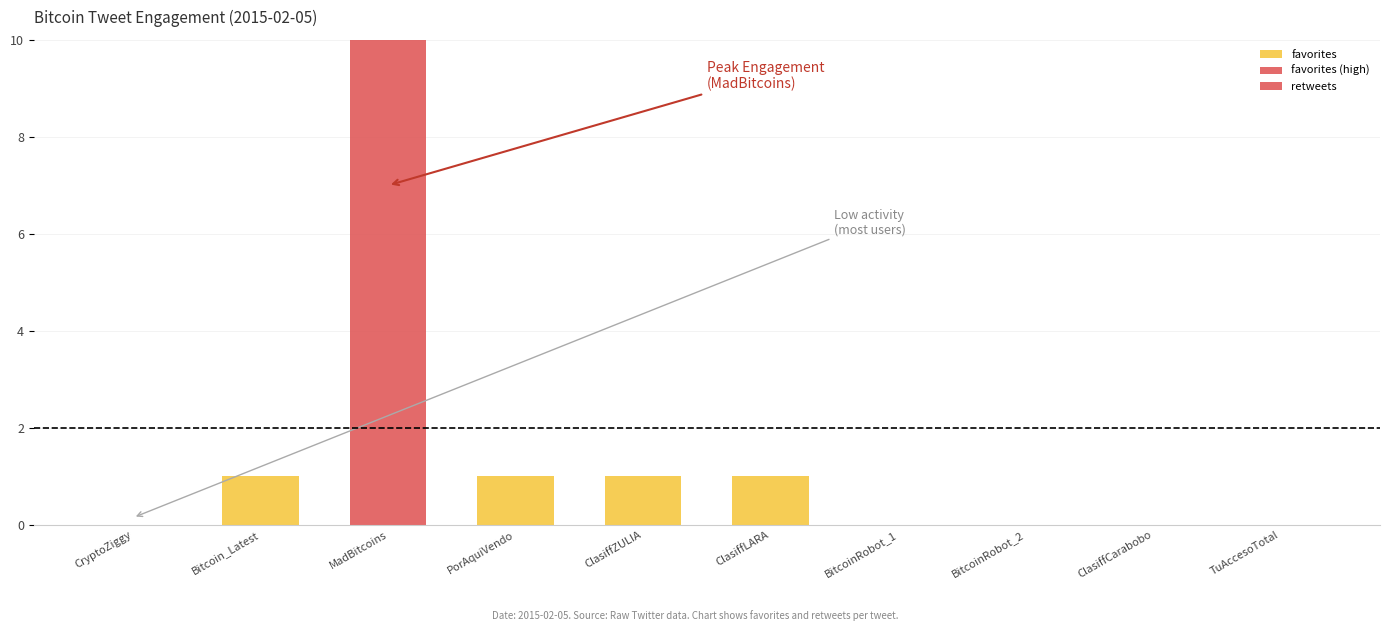

Count the favorites values in the range 0 to 1.

10